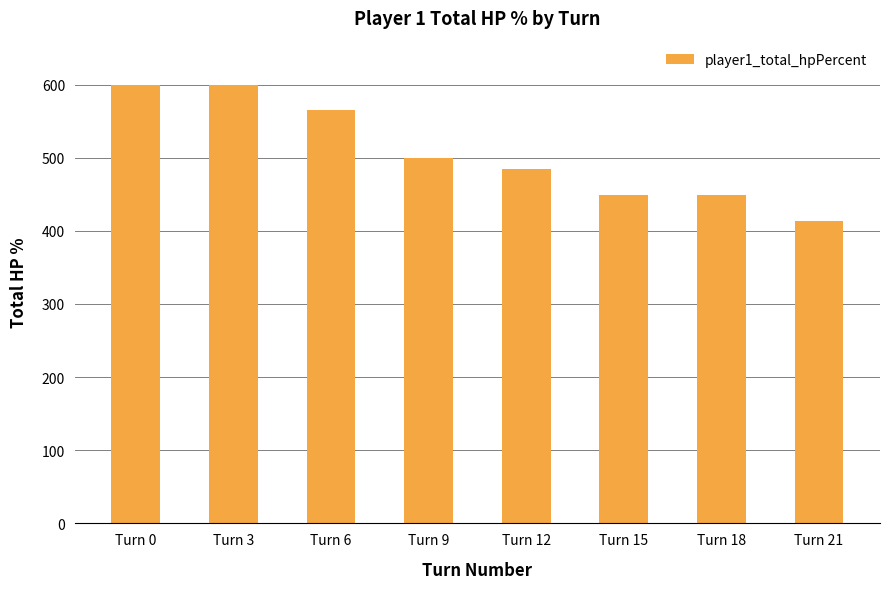

What is the ratio of the value at Turn 12 to the value at Turn 9?

1.0